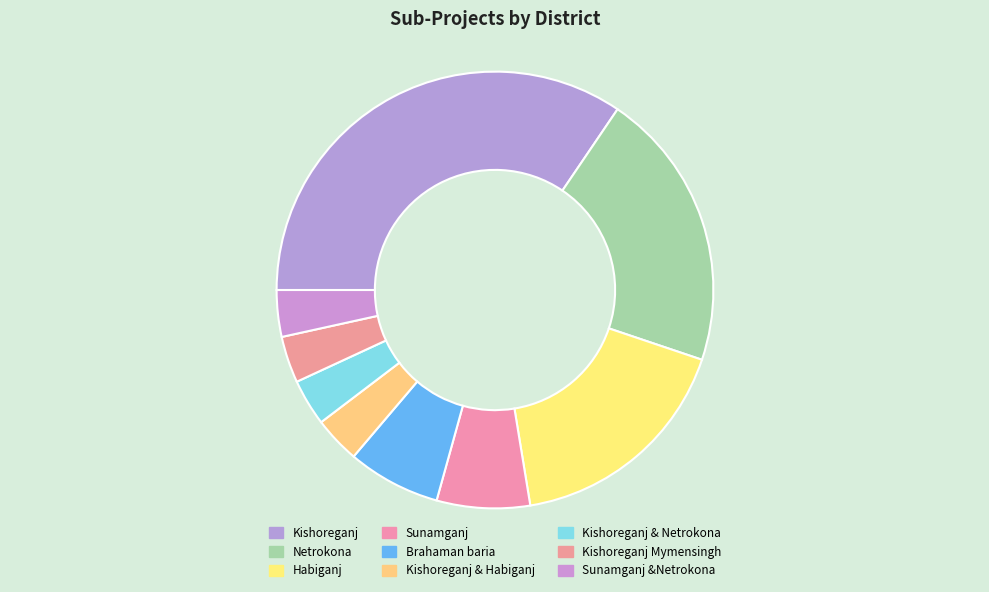

How many segments does this pie chart have?

9